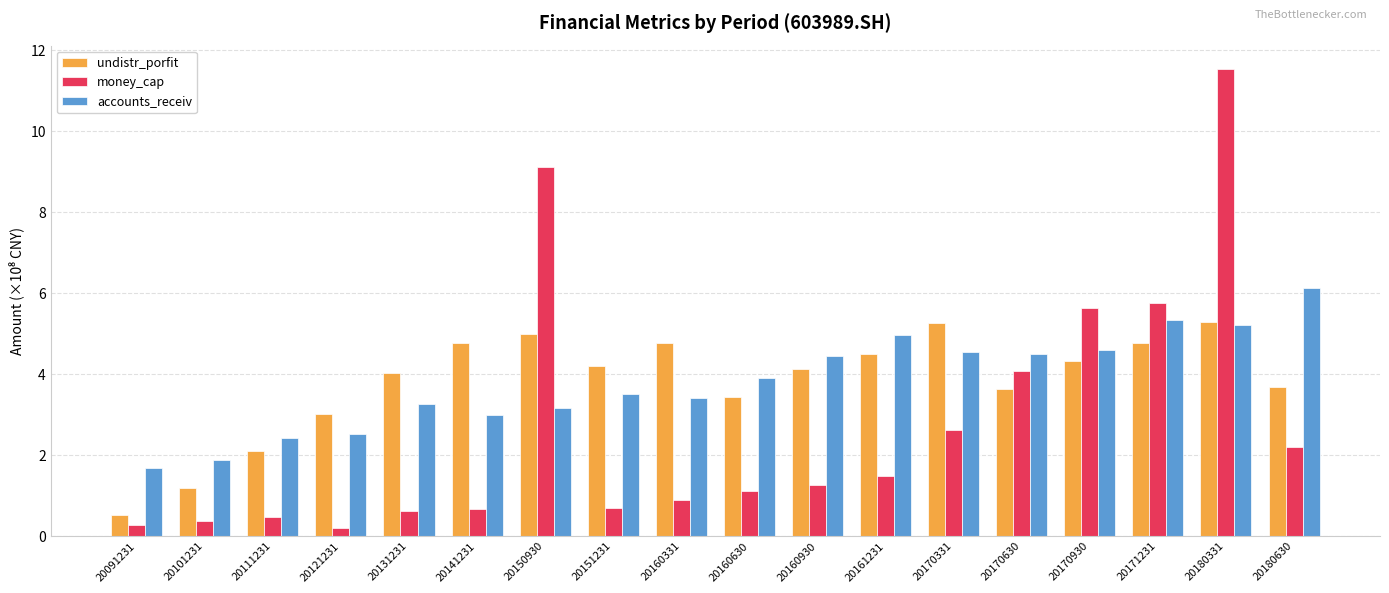

What is the average value of the accounts_receiv series?

3.8